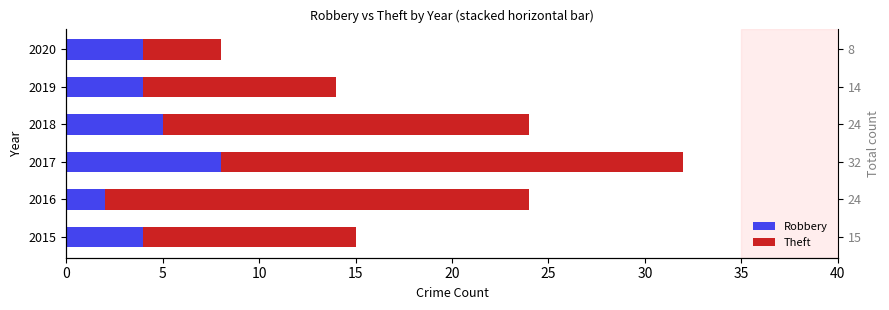

Rank the series by their average value, from highest to lowest.

Theft, Robbery